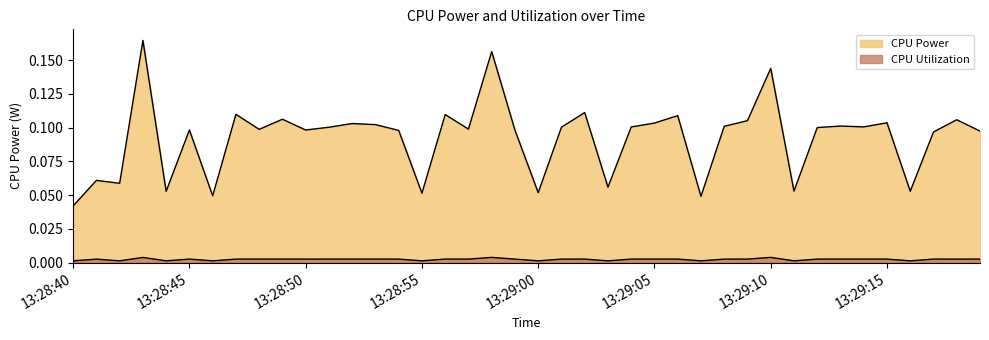

At which label is CPU Utilization closest to 0?

2025-03-23 13:29:03